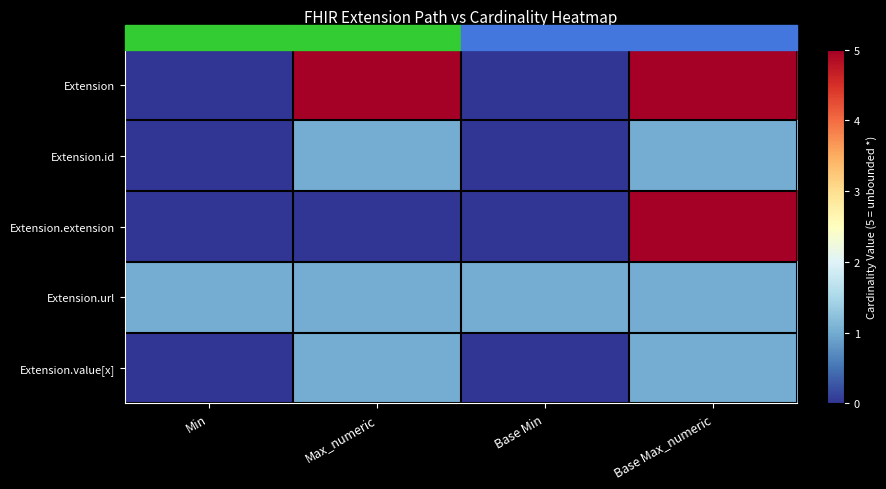

Which series has the largest range (max minus min)?

Extension